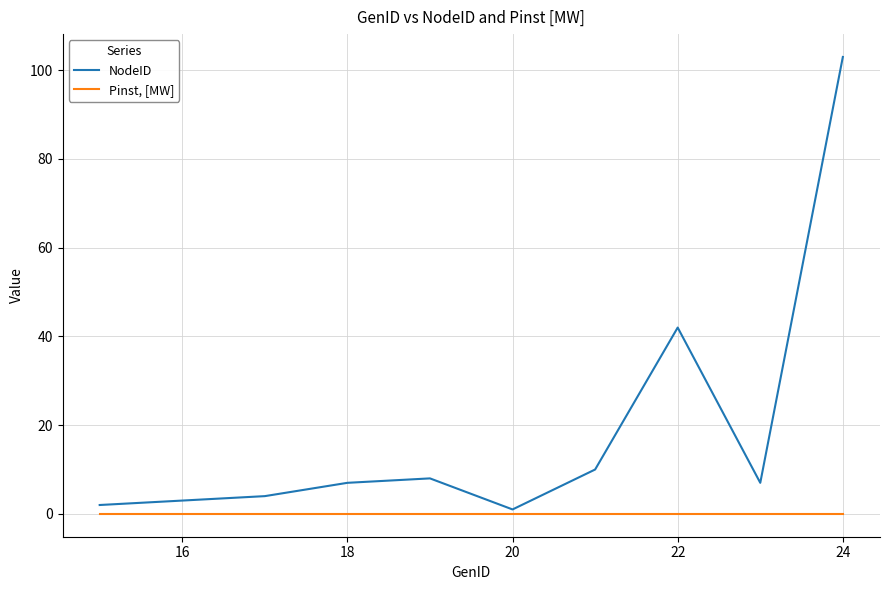

List the series in order of their peak value, lowest first.

Pinst, [MW], NodeID